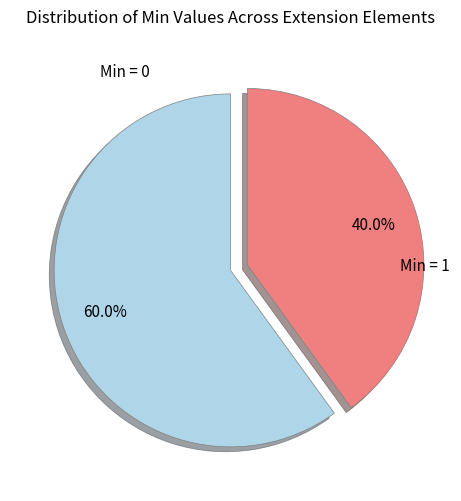

Is there any slice that represents more than half of the pie?

Yes